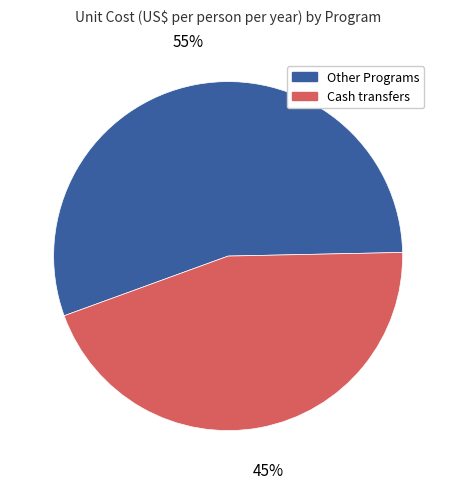

Does any single category account for the majority?

Yes